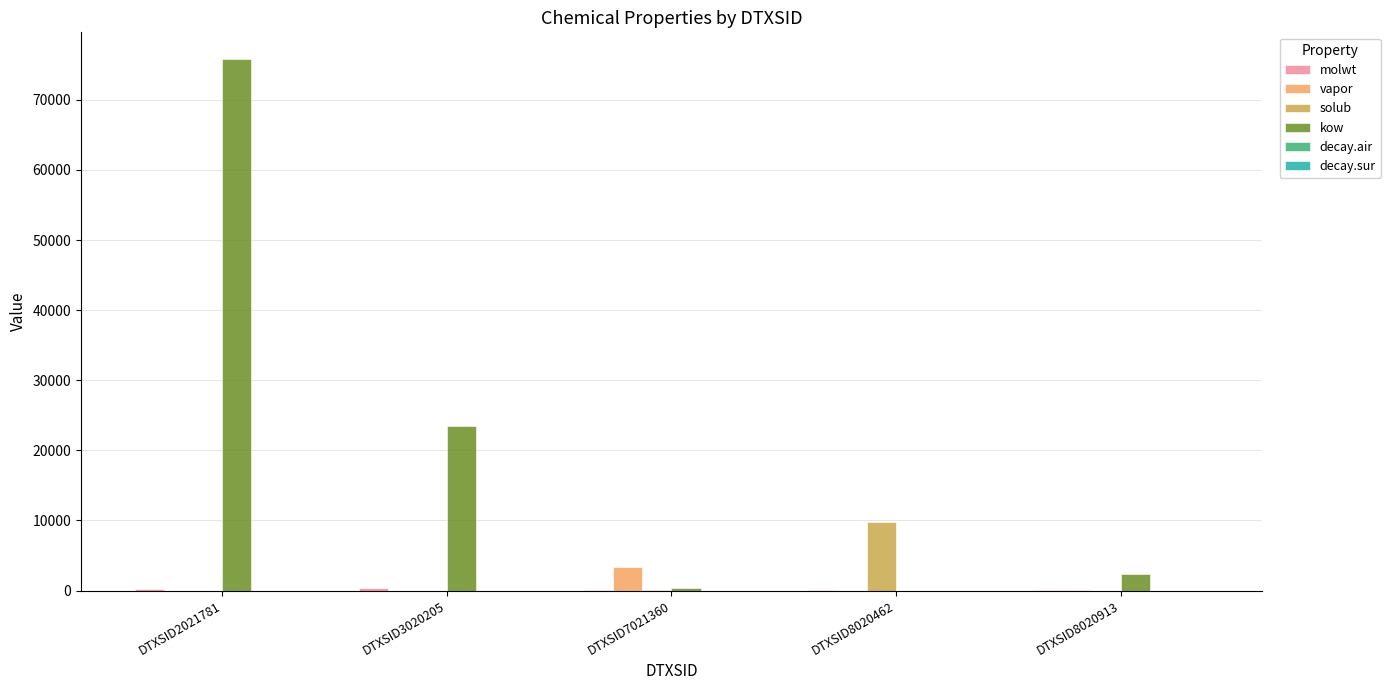

Which series has the widest spread of values?

kow